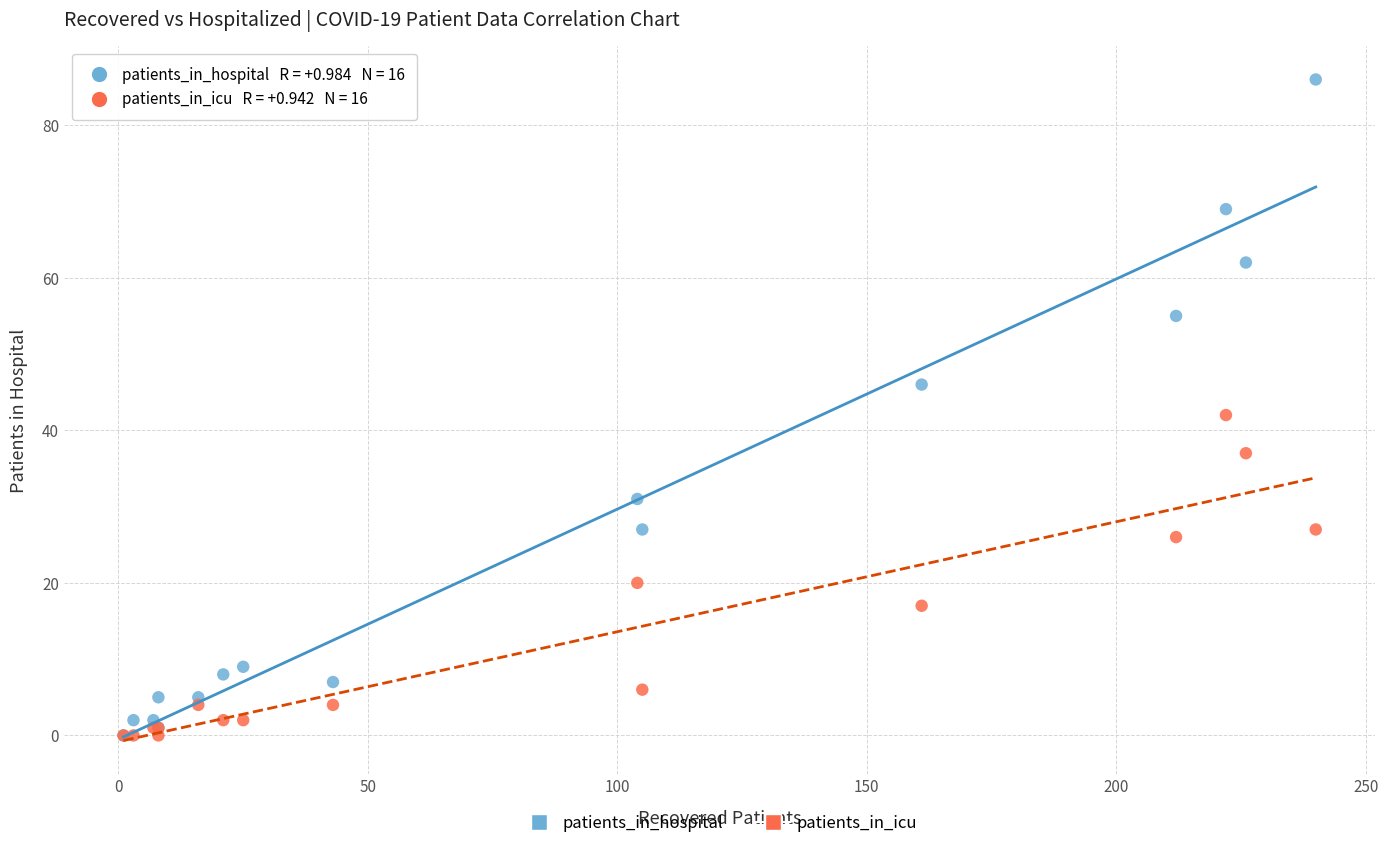

What are all the series names shown in the legend?

patients_in_hospital, patients_in_icu